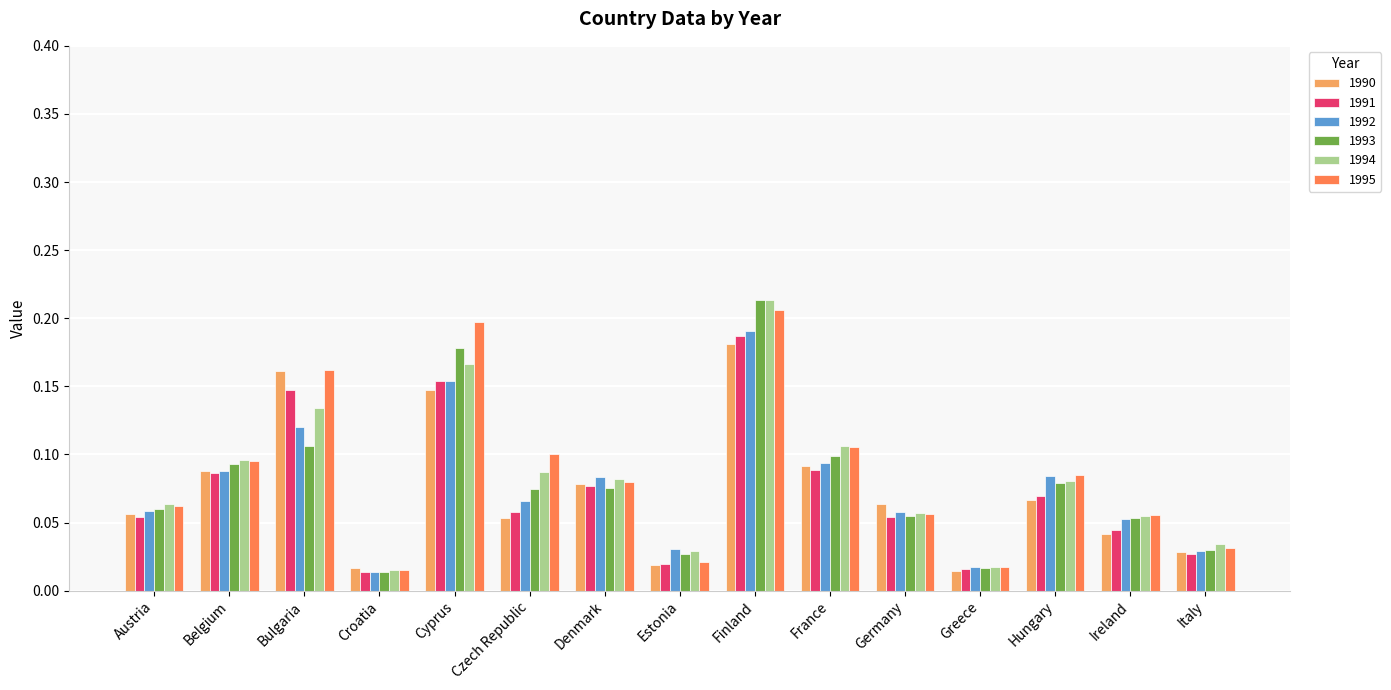

Which category has the highest value across all series?

Finland